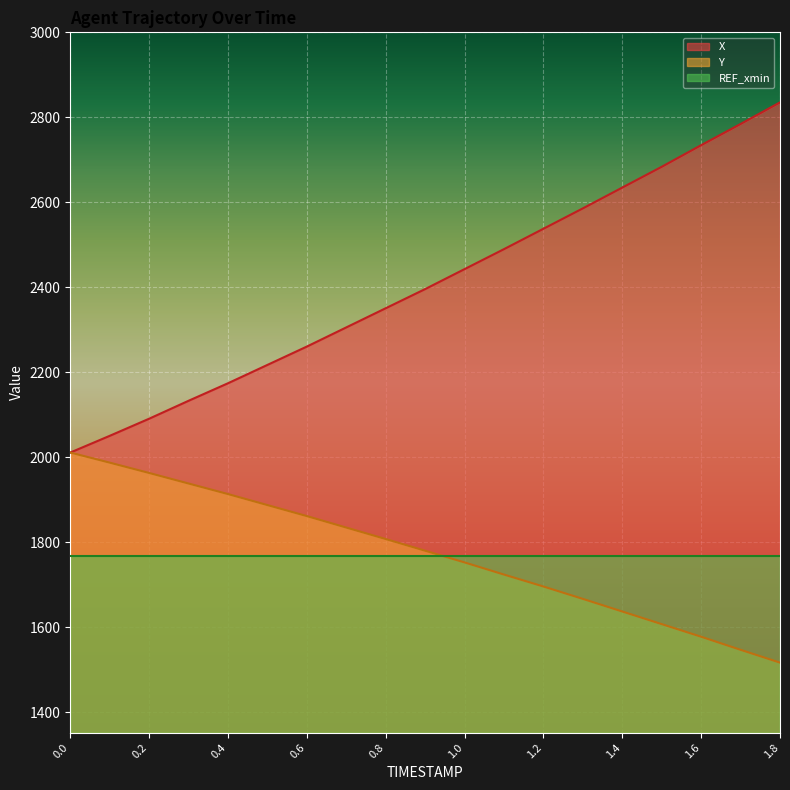

Rank the series at 1.8 from lowest to highest value.

Y, REF_xmin, X